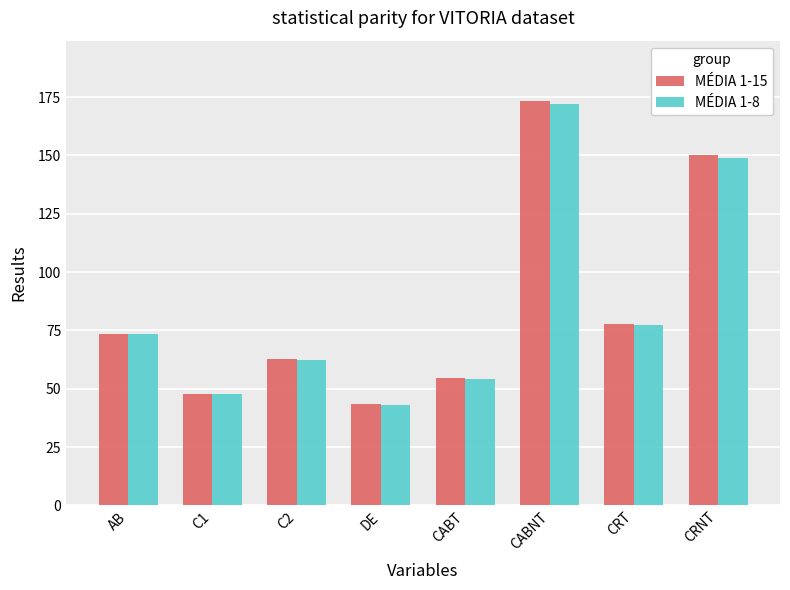

What is the difference between the MÉDIA 1-8 values at C2 and CABT?

8.1